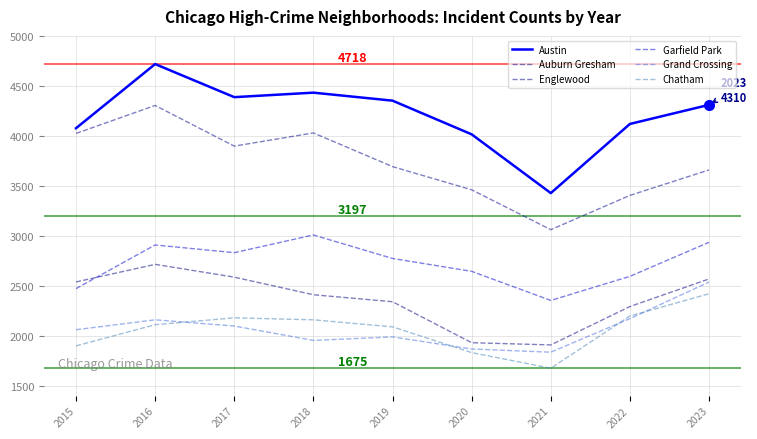

At 2022, list the series in order from smallest to largest.

Grand Crossing, Chatham, Auburn Gresham, Garfield Park, Englewood, Austin